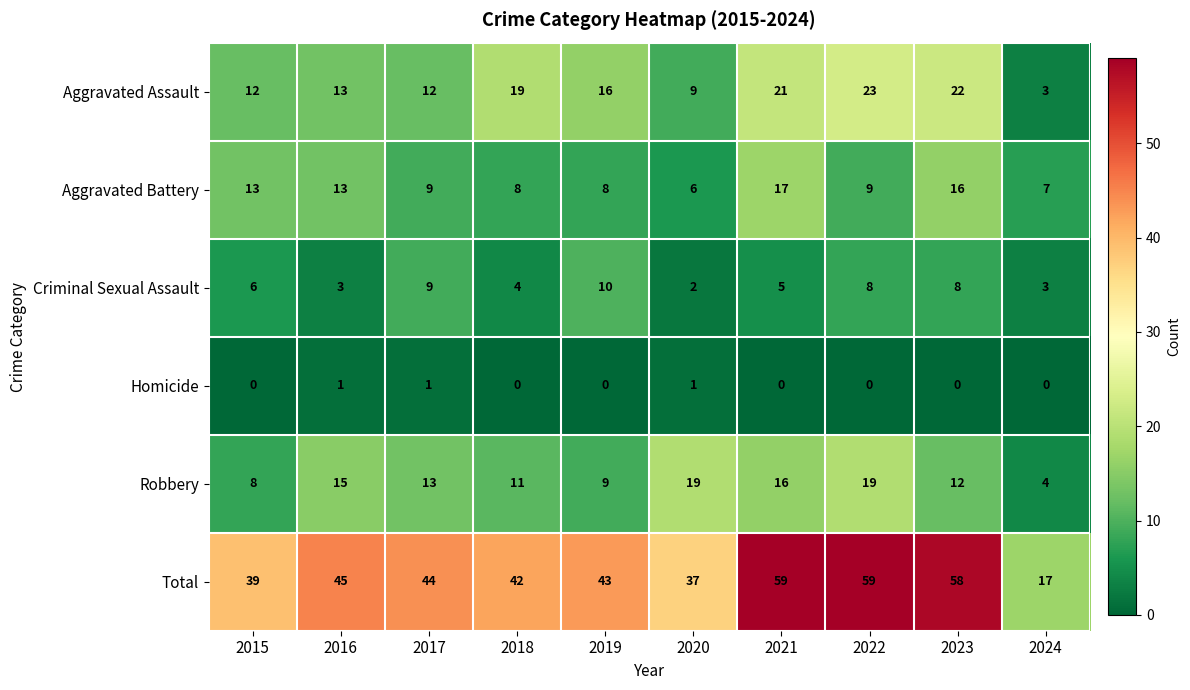

Is it true that Homicide equals 1 at 2017?

True